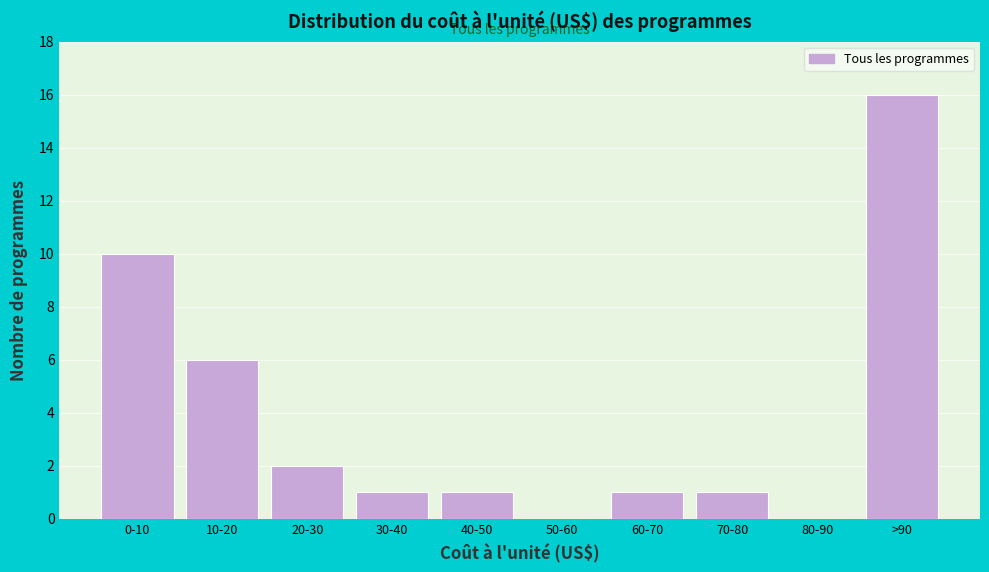

Reading right to left, extract all data points from this chart.

>90=16	80-90=0	70-80=1	60-70=1	50-60=0	40-50=1	30-40=1	20-30=2	10-20=6	0-10=10